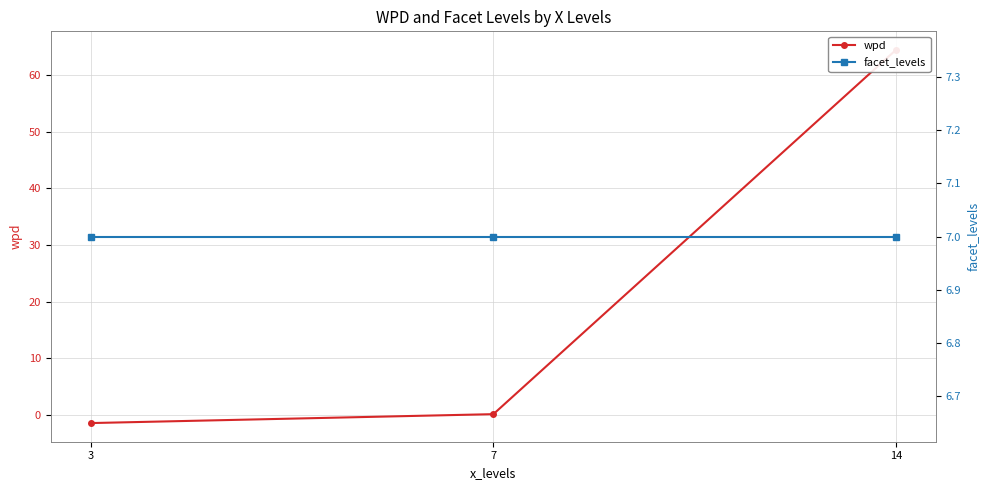

What is the value of the wpd point at the 2nd from the left?

0.1